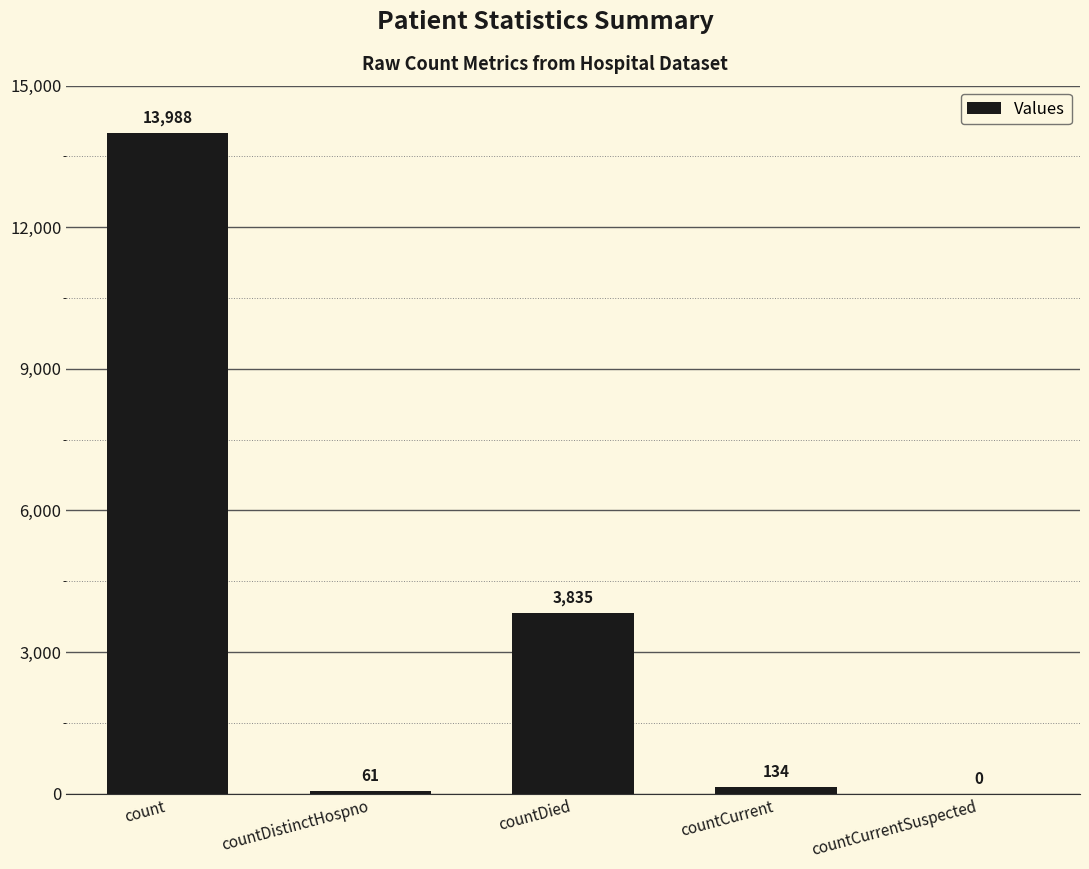

Where is the data nearest to the value 6994?

countDied